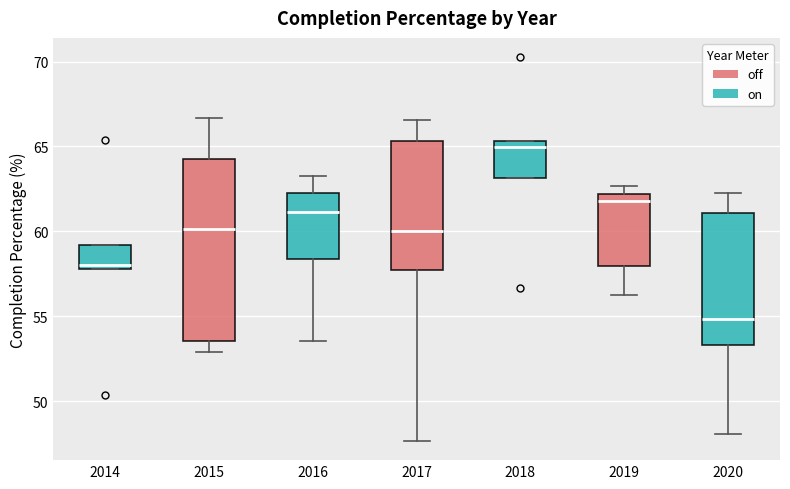

Reading left to right, transcribe this box plot: for each box, give where its median line is, the range the box spans, and where its two whiskers end, as read against the y-axis. The values are not printed on the chart, so give them approximately, as read against the axis.

2014: median 58.0 (just above the box's lower edge), box 58.0 to 59.0, whiskers 58.0 to 59.0
2015: median 60.0, box 53.5 to 64.5, whiskers 53.0 to 66.5
2016: median 61.0, box 58.5 to 62.5, whiskers 53.5 to 63.5
2017: median 60.0, box 57.5 to 65.5, whiskers 47.5 to 66.5
2018: median 65.0, box 63.0 to 65.5, whiskers 63.0 to 65.5
2019: median 62.0 (just below the box's upper edge), box 58.0 to 62.0, whiskers 56.5 to 62.5
2020: median 55.0, box 53.5 to 61.0, whiskers 48.0 to 62.5